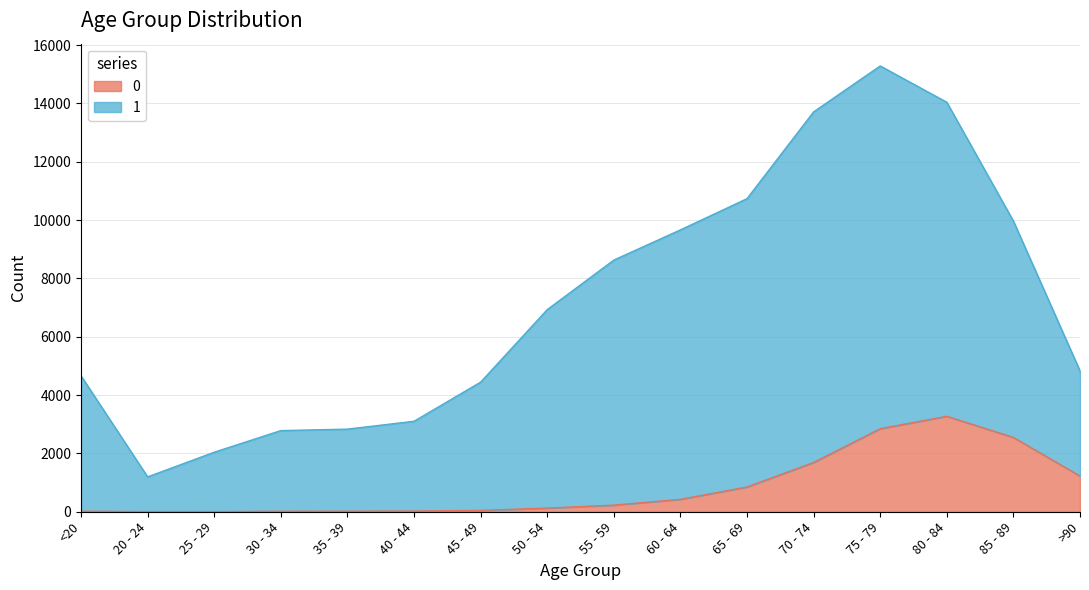

What is the sum of all 1 values?

114825